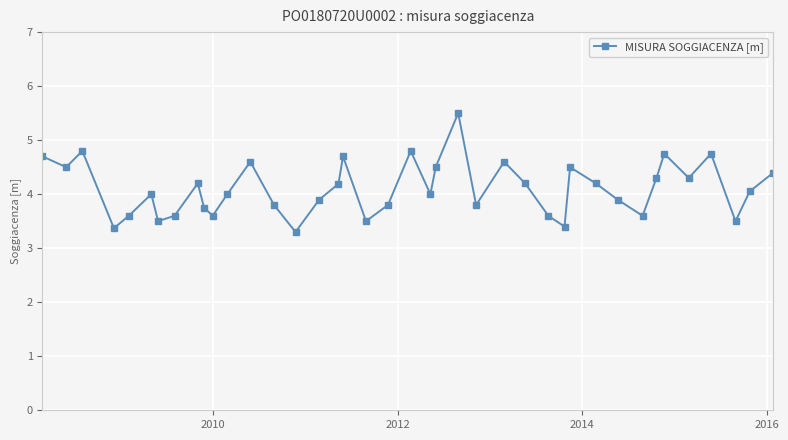

What is the smallest value displayed?

3.3